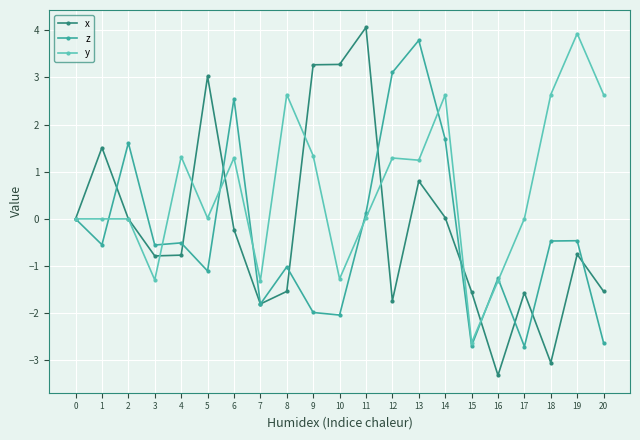

What is the highest value of the z series?

3.8